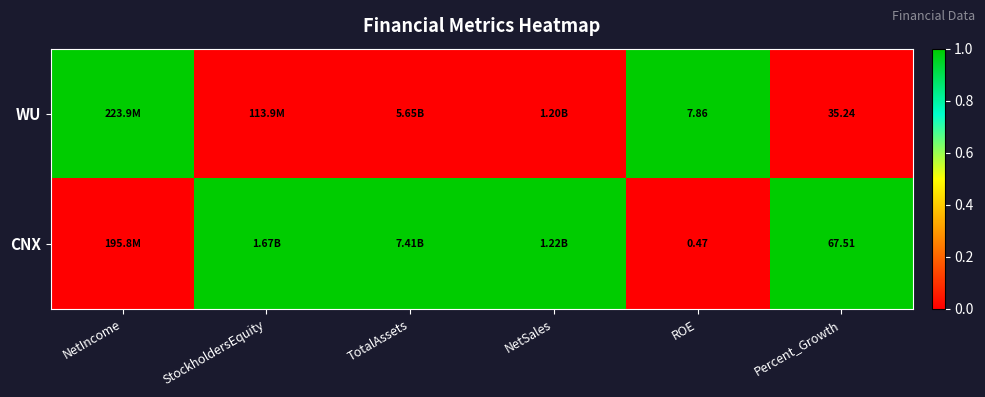

Rank the series at ROE from lowest to highest value.

CNX, WU